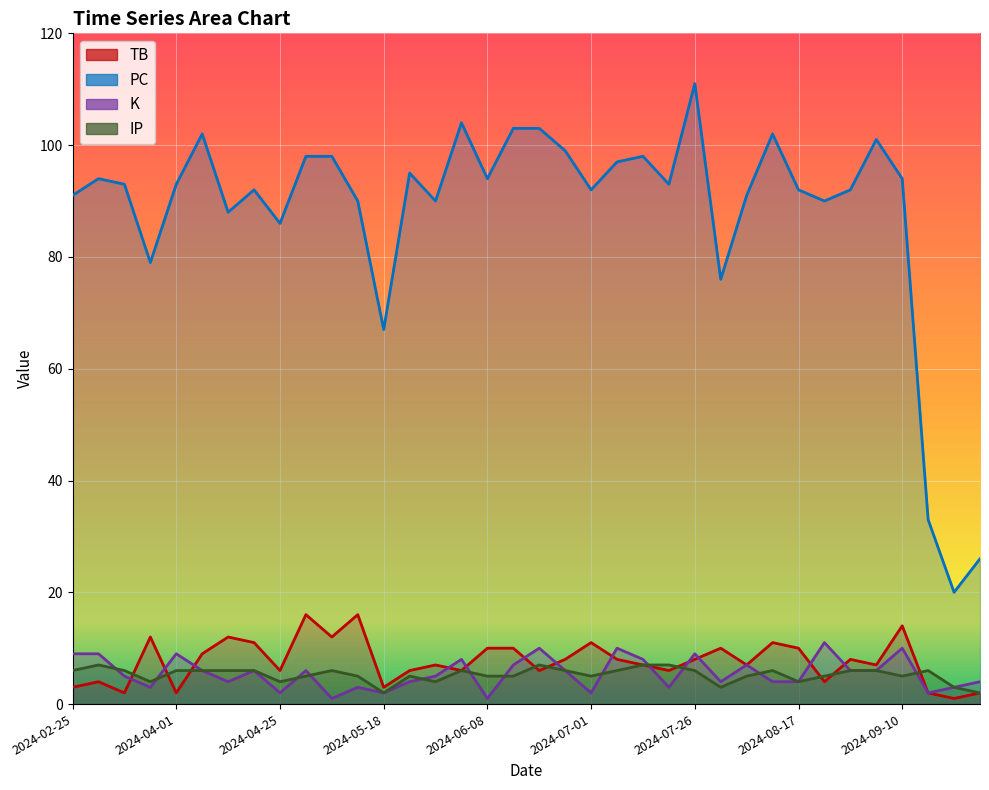

What is the difference between the maximum and minimum values in the IP series?

5